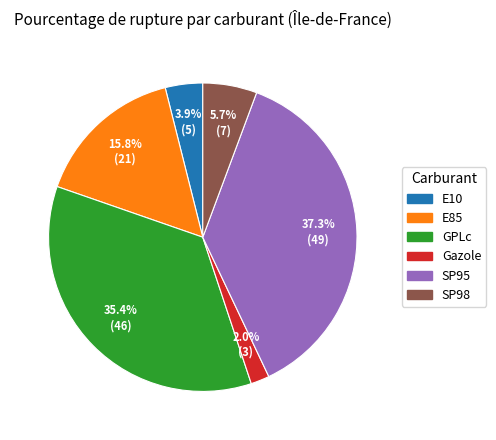

To the nearest percent, what is the difference between the largest and smallest slice percentages?

35%